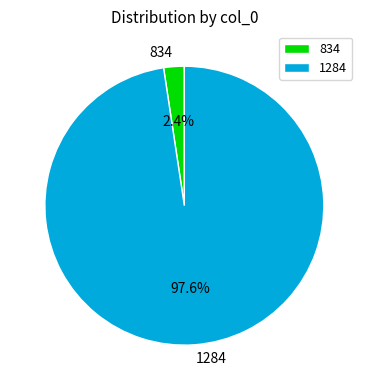

Which category accounts for the majority?

1284